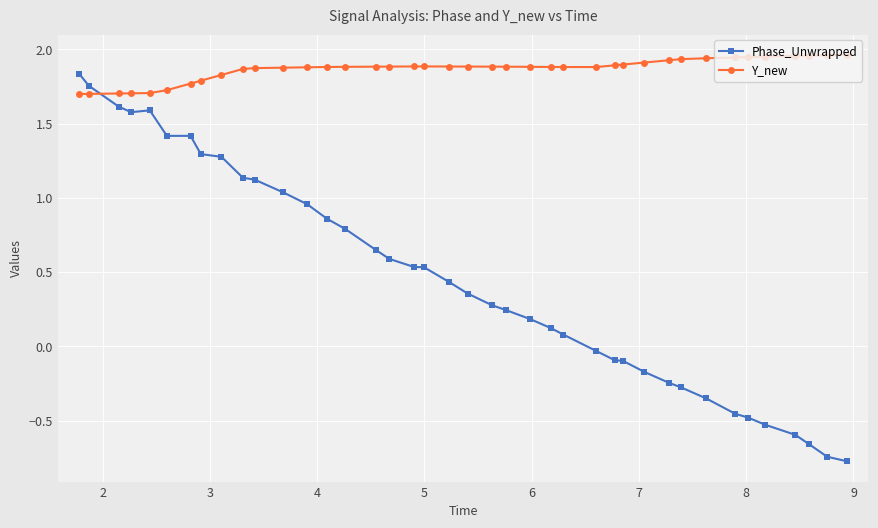

What is the difference between the maximum and minimum values in the Phase_Unwrapped series?

2.6